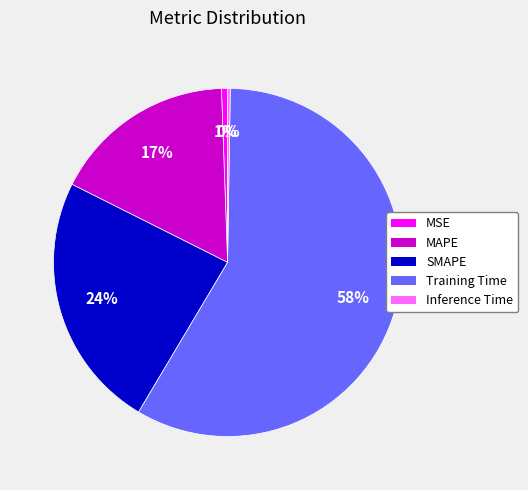

To the nearest percent, what is the difference between the largest and smallest slice percentages?

58%